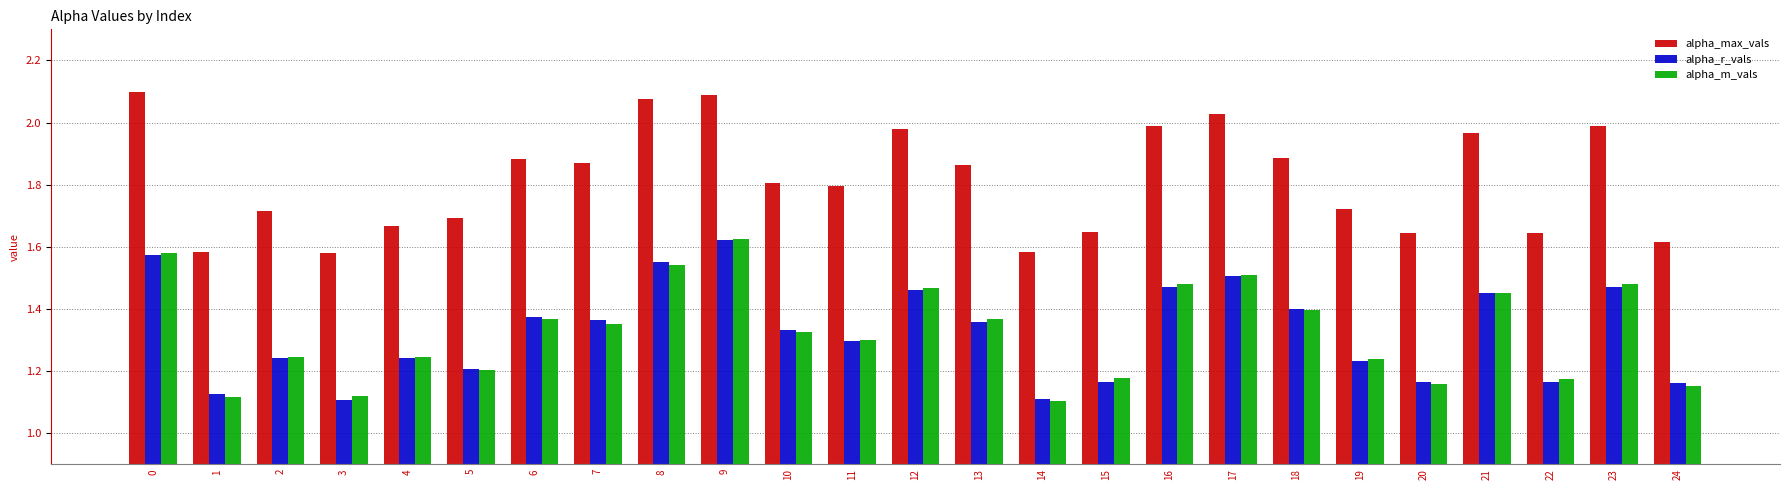

Is it true that alpha_max_vals equals 2.7 at 17?

False